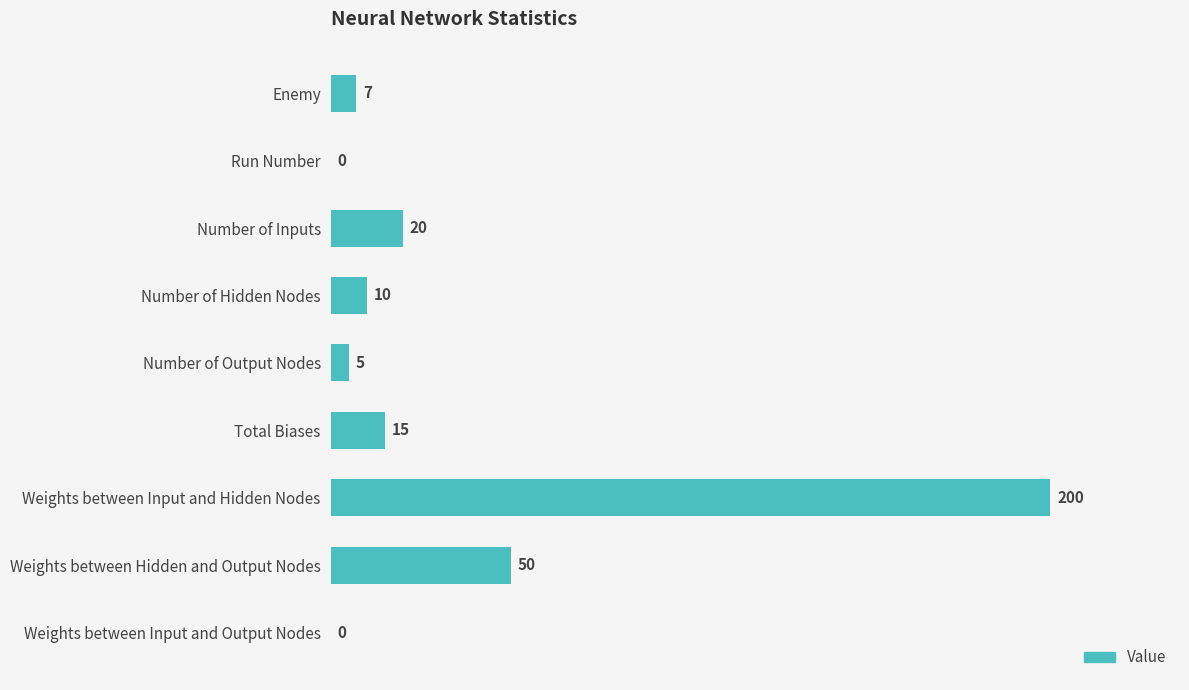

Reading top to bottom, what are all the values shown in this chart?

Enemy=7	Run Number=0	Number of Inputs=20	Number of Hidden Nodes=10	Number of Output Nodes=5	Total Biases=15	Weights between Input and Hidden Nodes=200	Weights between Hidden and Output Nodes=50	Weights between Input and Output Nodes=0